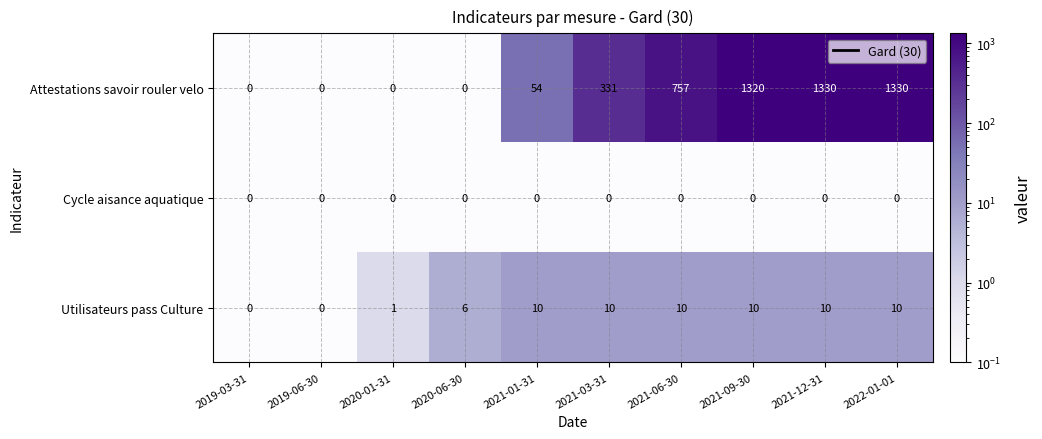

Is it true that Attestations savoir rouler velo equals -623 at 2019-06-30?

False